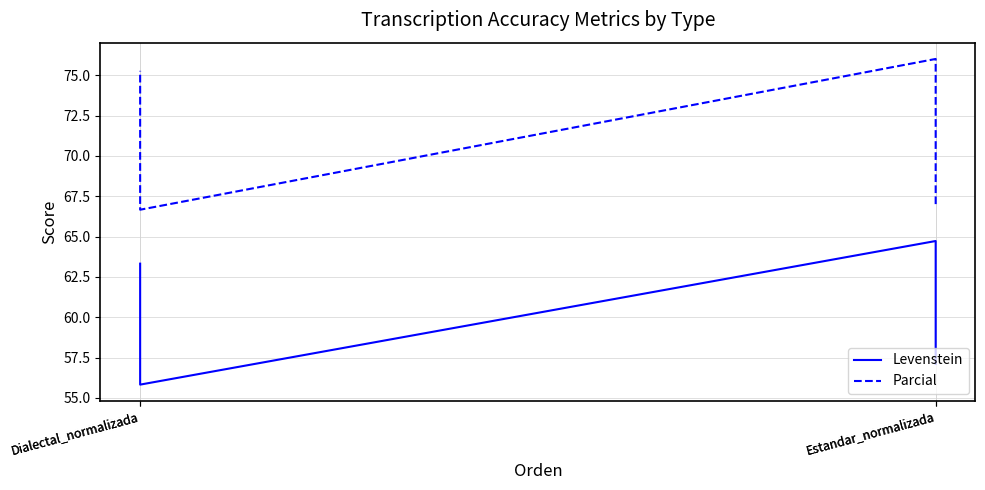

True or false: Parcial has more than 2 interior local peaks.

False